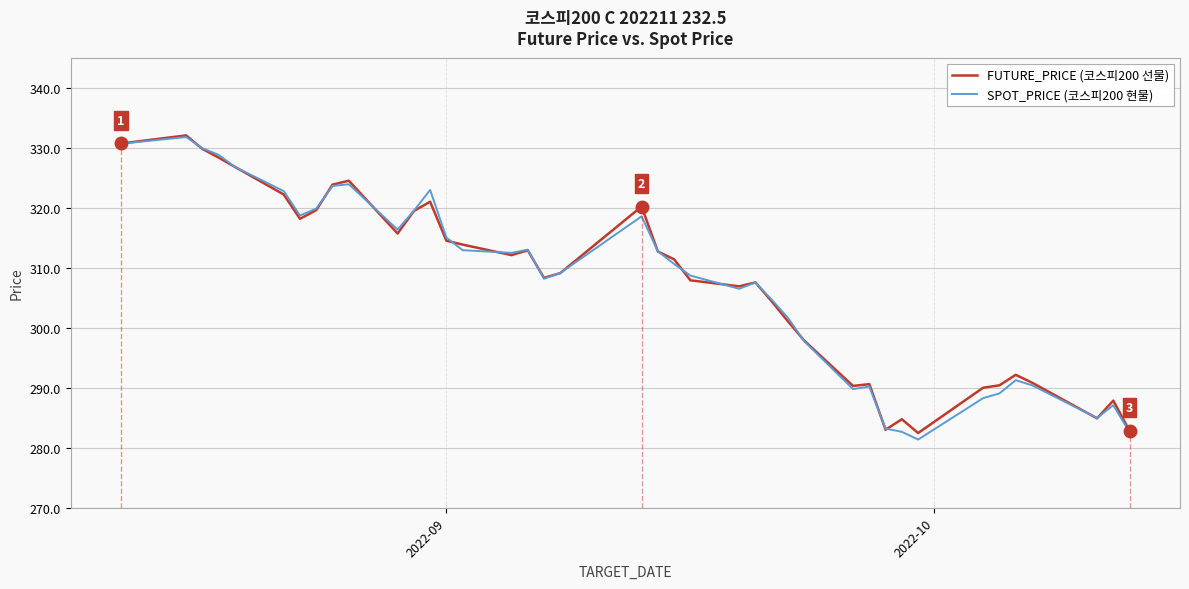

In SPOT_PRICE (코스피200 현물), how many points are higher than both neighbors (excluding endpoints)?

9